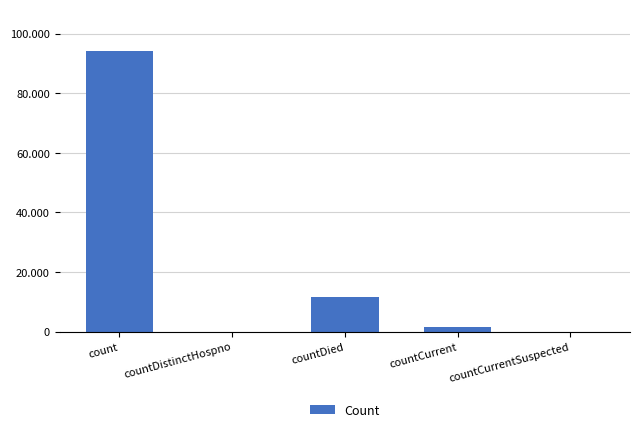

List the labels in order of value, largest first.

count, countDied, countCurrent, countDistinctHospno, countCurrentSuspected